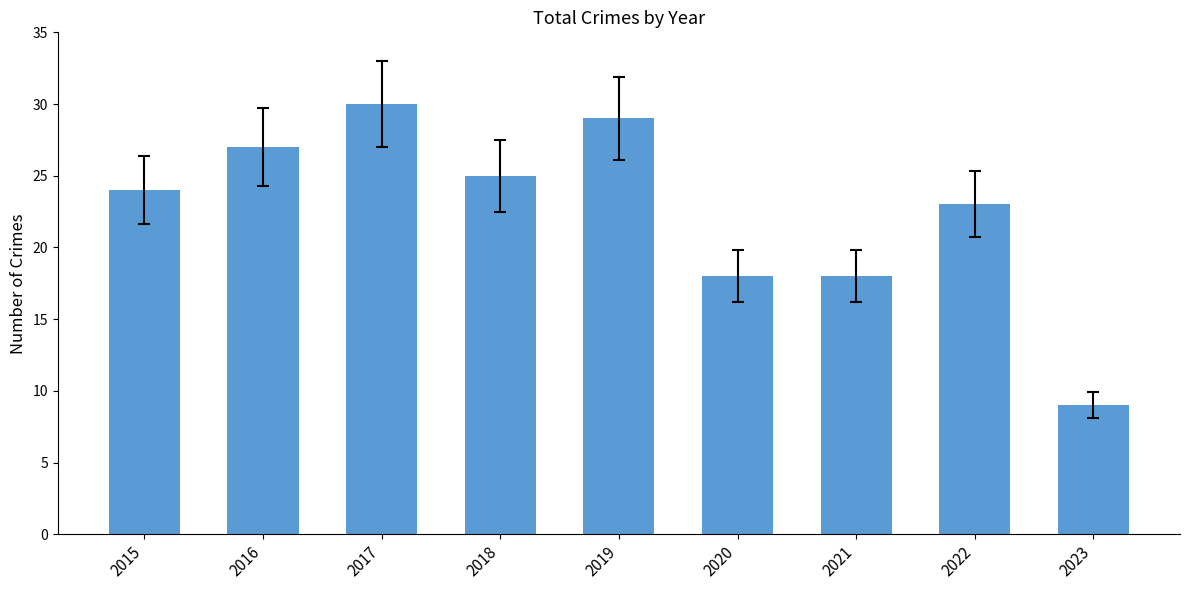

What is the value of the 4th bar from the left?

25